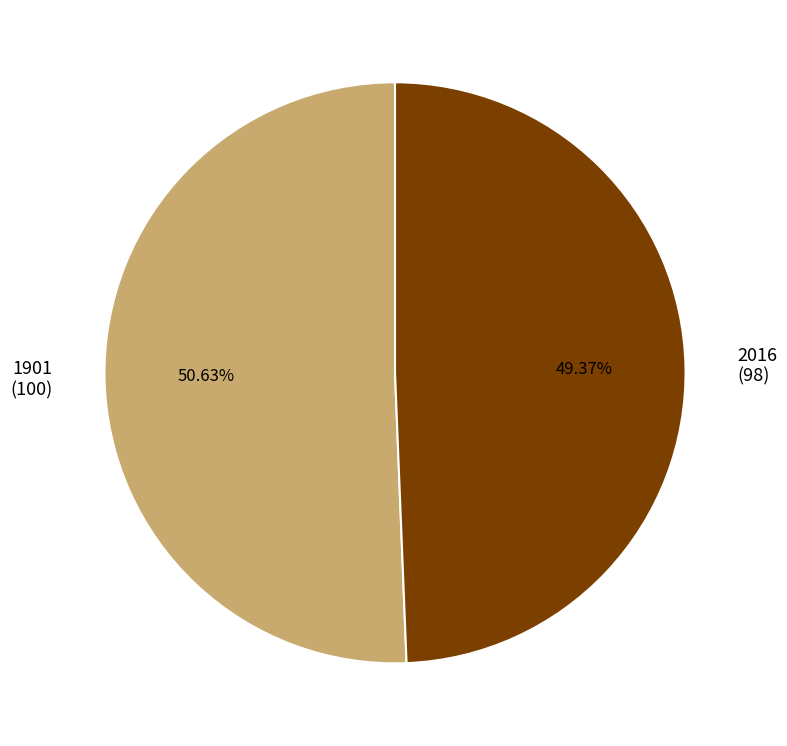

The 1901 slice represents 37% of the pie. True or false?

False